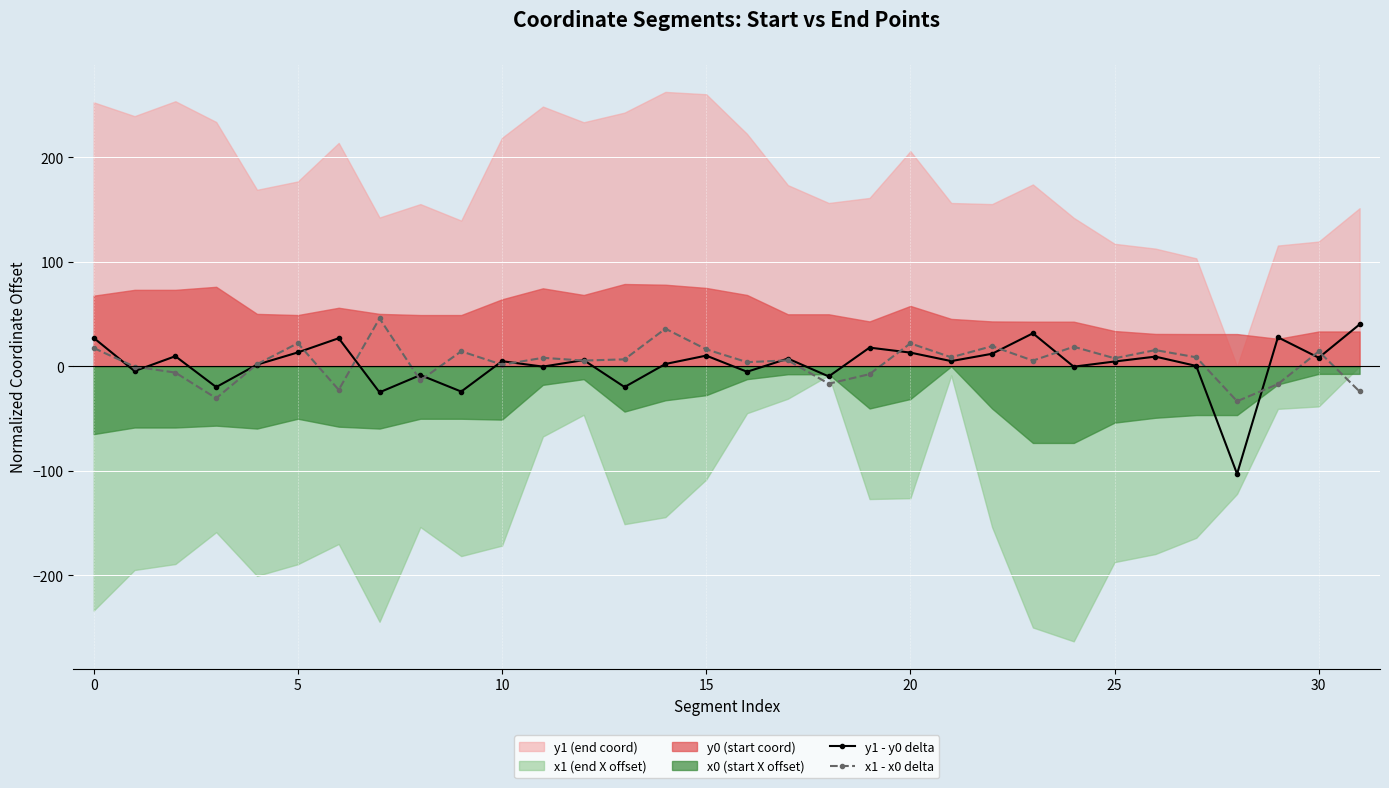

Where does the y1 - y0 delta series first go above 5?

0